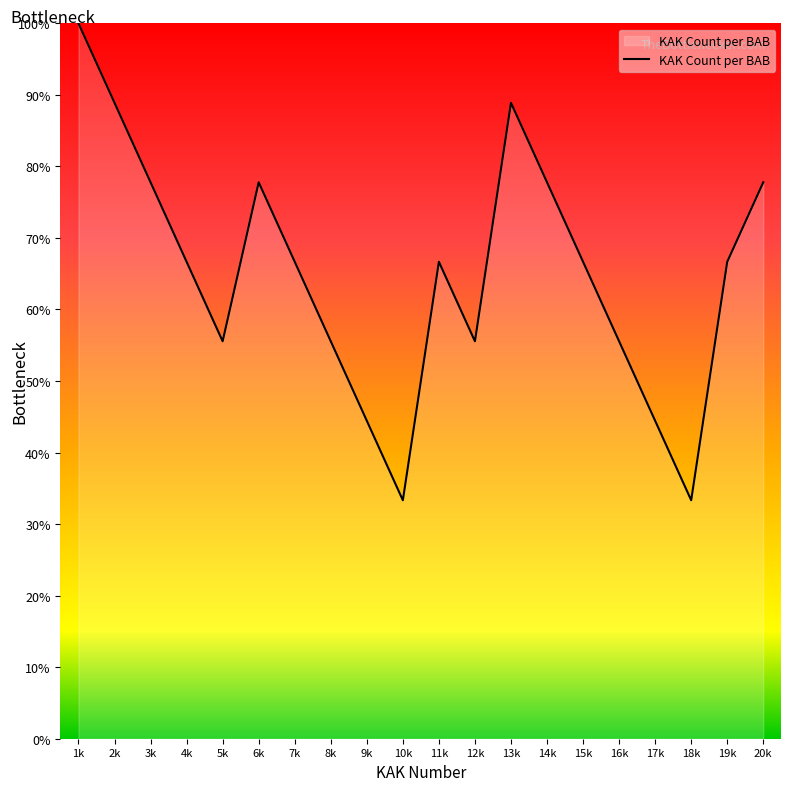

True or false: there are more than 0 points higher than both neighbors.

True